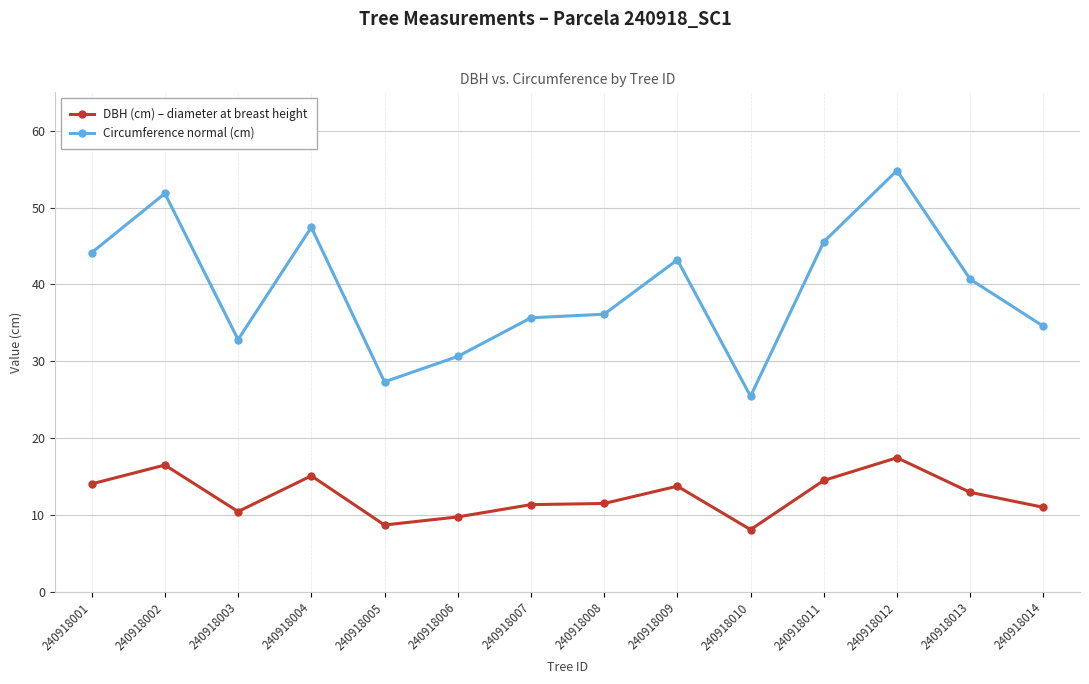

Rank the series by their maximum value, from highest to lowest.

Circumference normal (cm), DBH (cm) – diameter at breast height